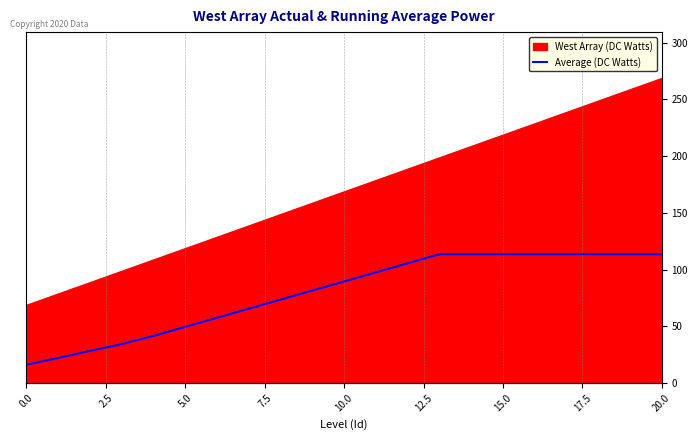

How many data points does each series have?

21